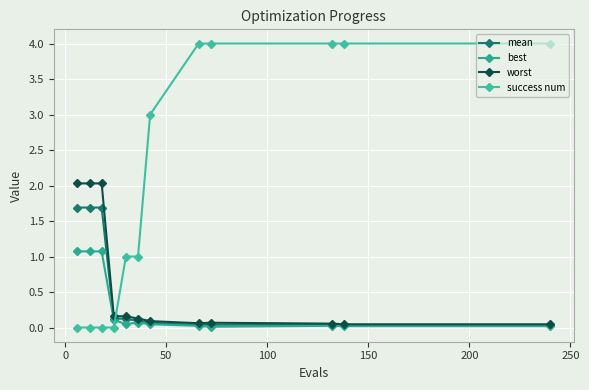

Does the chart have visible grid lines?

Yes